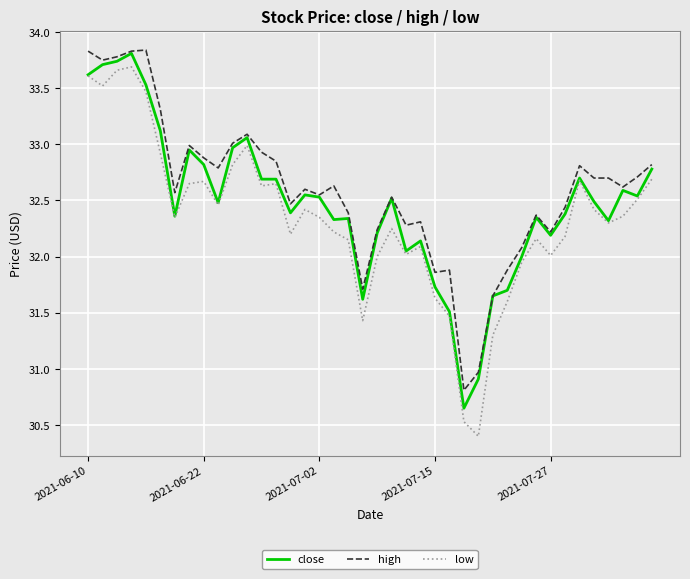

Which series has the widest spread of values?

low